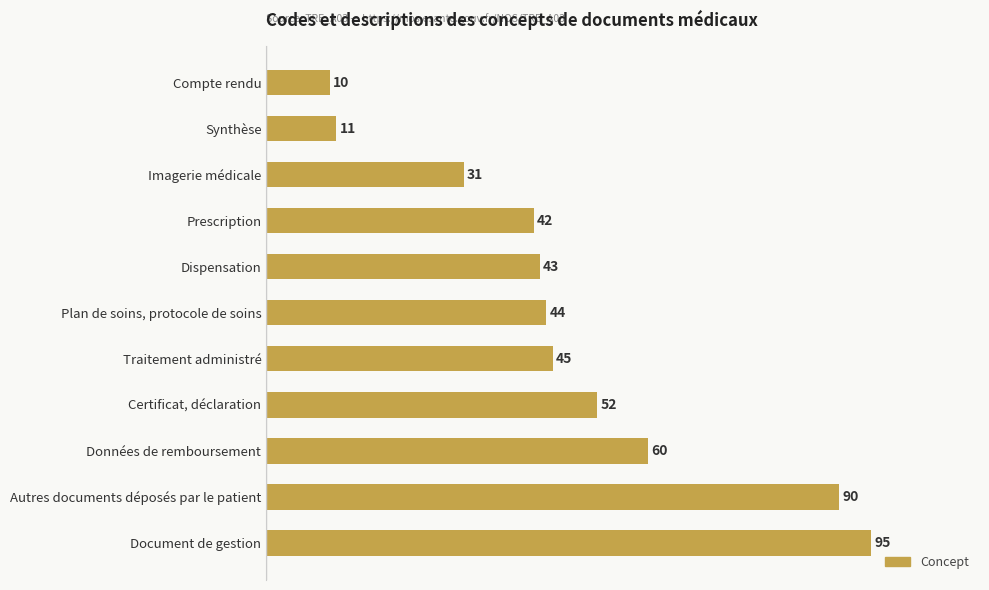

True or false: the data shows 14 at Plan de soins, protocole de soins.

False